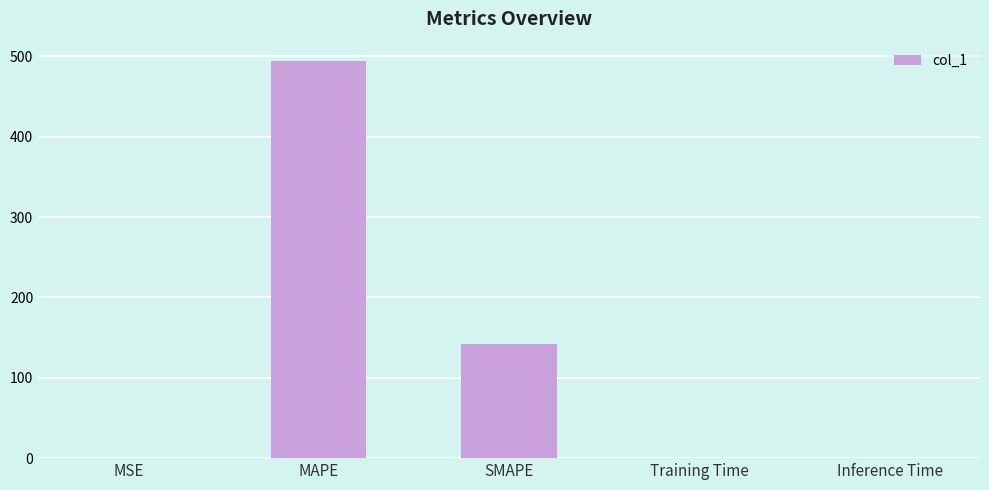

Is it true that the value at Inference Time is 0.0?

True